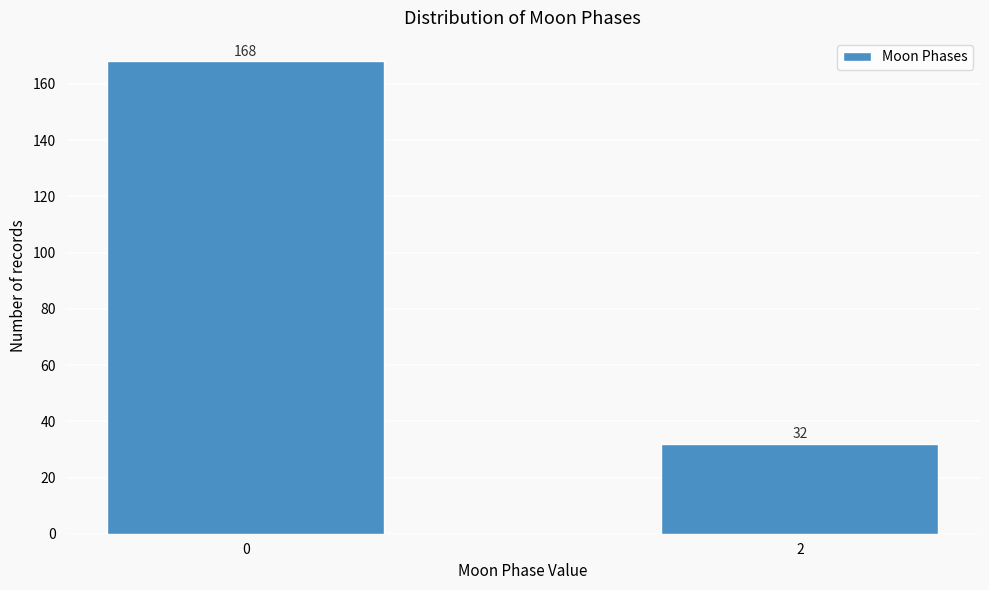

Reading left to right, transcribe all the data shown in this chart.

168	32